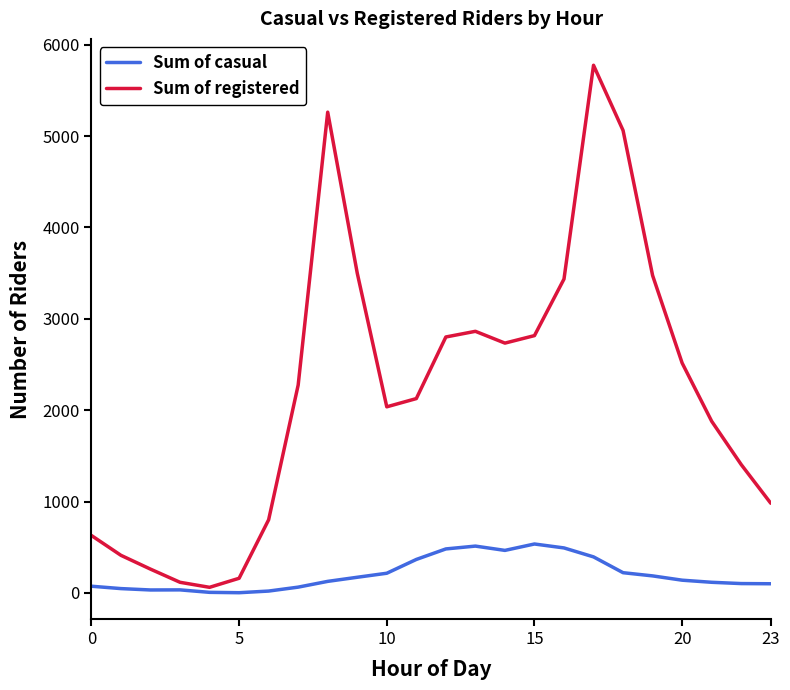

Which series has the largest total across all categories?

Sum of registered